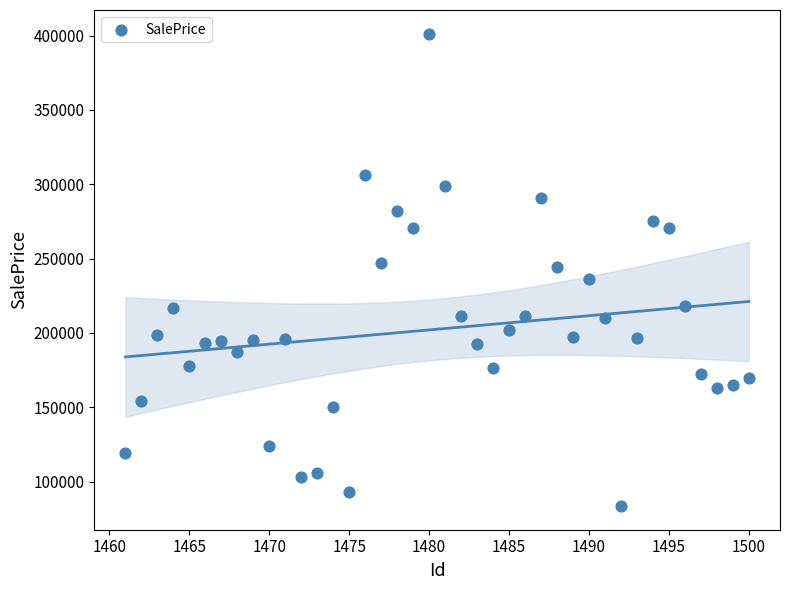

What is the range of X values (max minus min)?

39.0